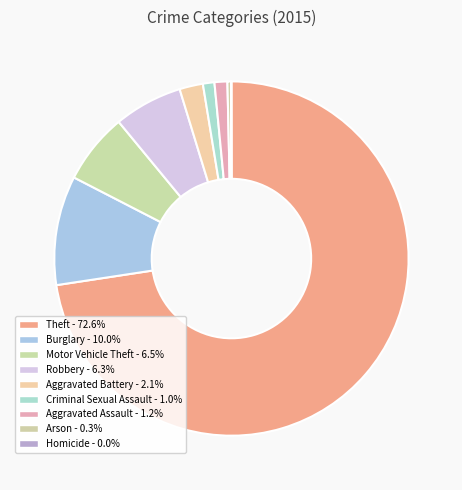

Which slice is the largest?

Theft